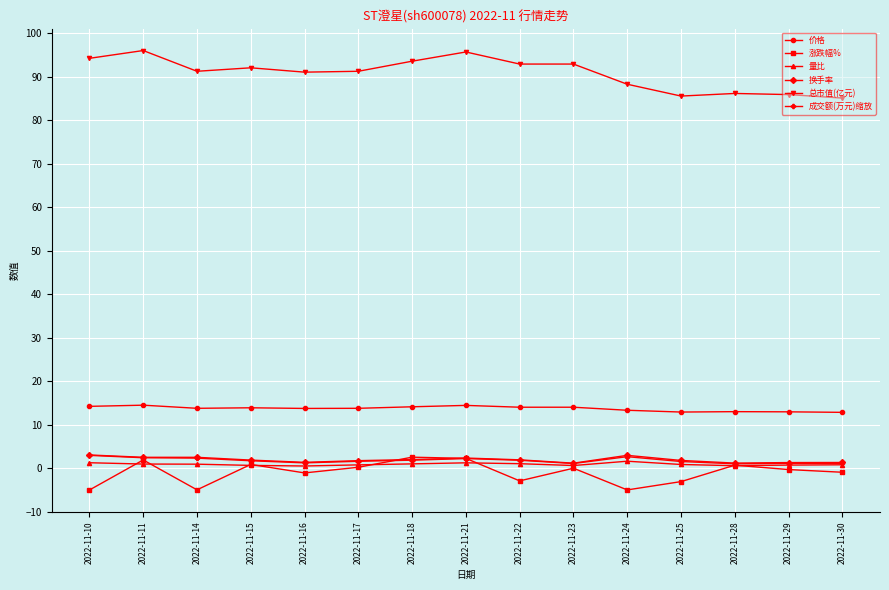

True or false: 价格 and 量比 cross at least once.

False